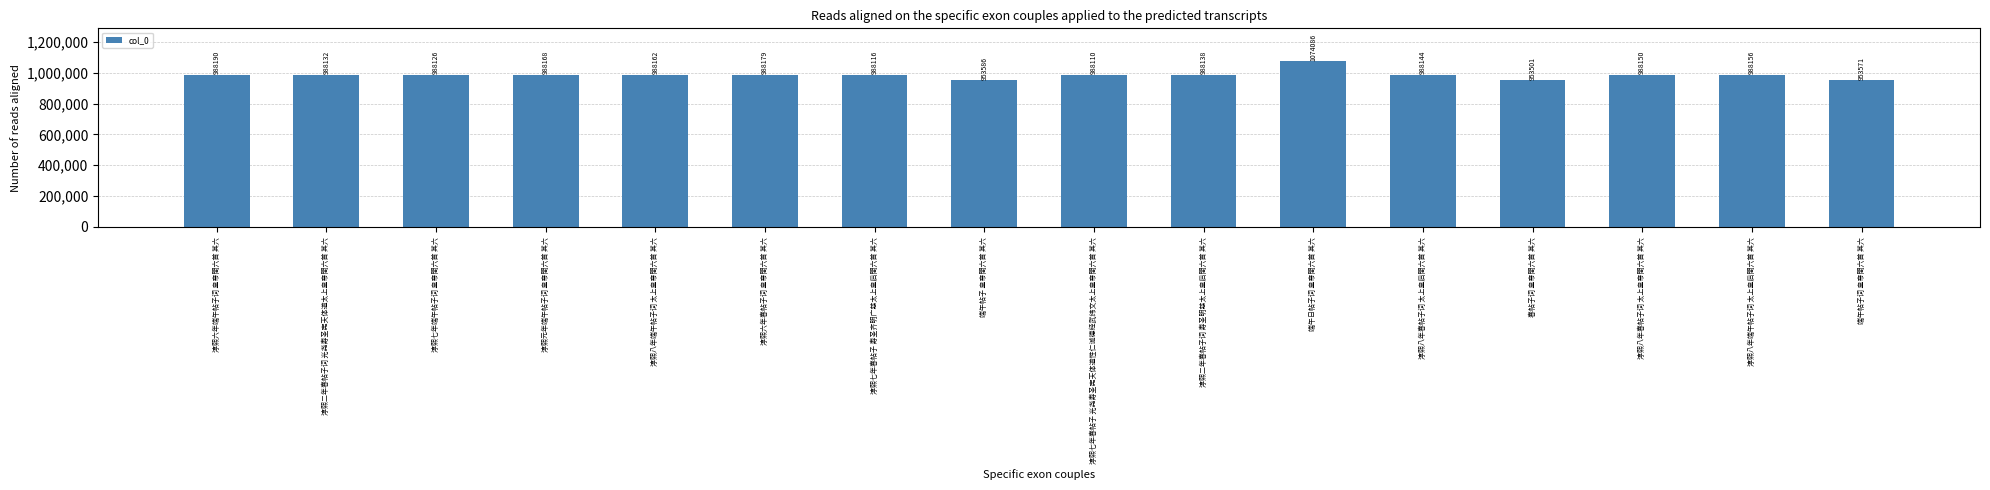

Reading right to left, list all the values displayed in this chart.

953571	988156	988150	953501	988144	1074086	988138	988110	953586	988116	988179	988162	988168	988126	988132	988190